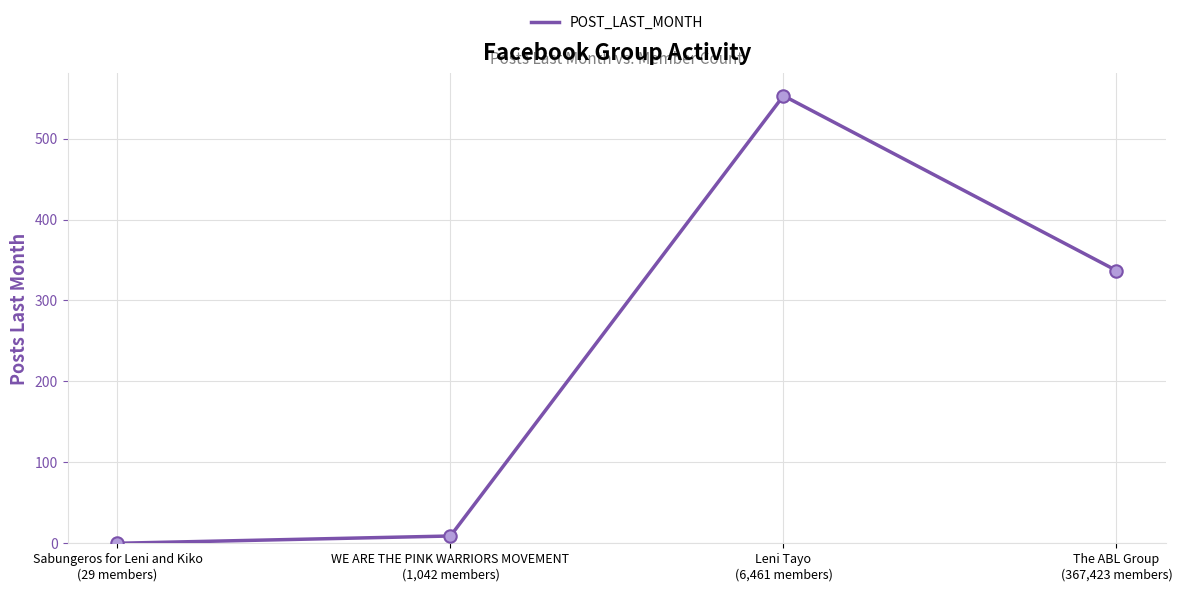

What is the change in value from Sabungeros for Leni and Kiko
(29 members) to WE ARE THE PINK WARRIORS MOVEMENT
(1,042 members)?

+9